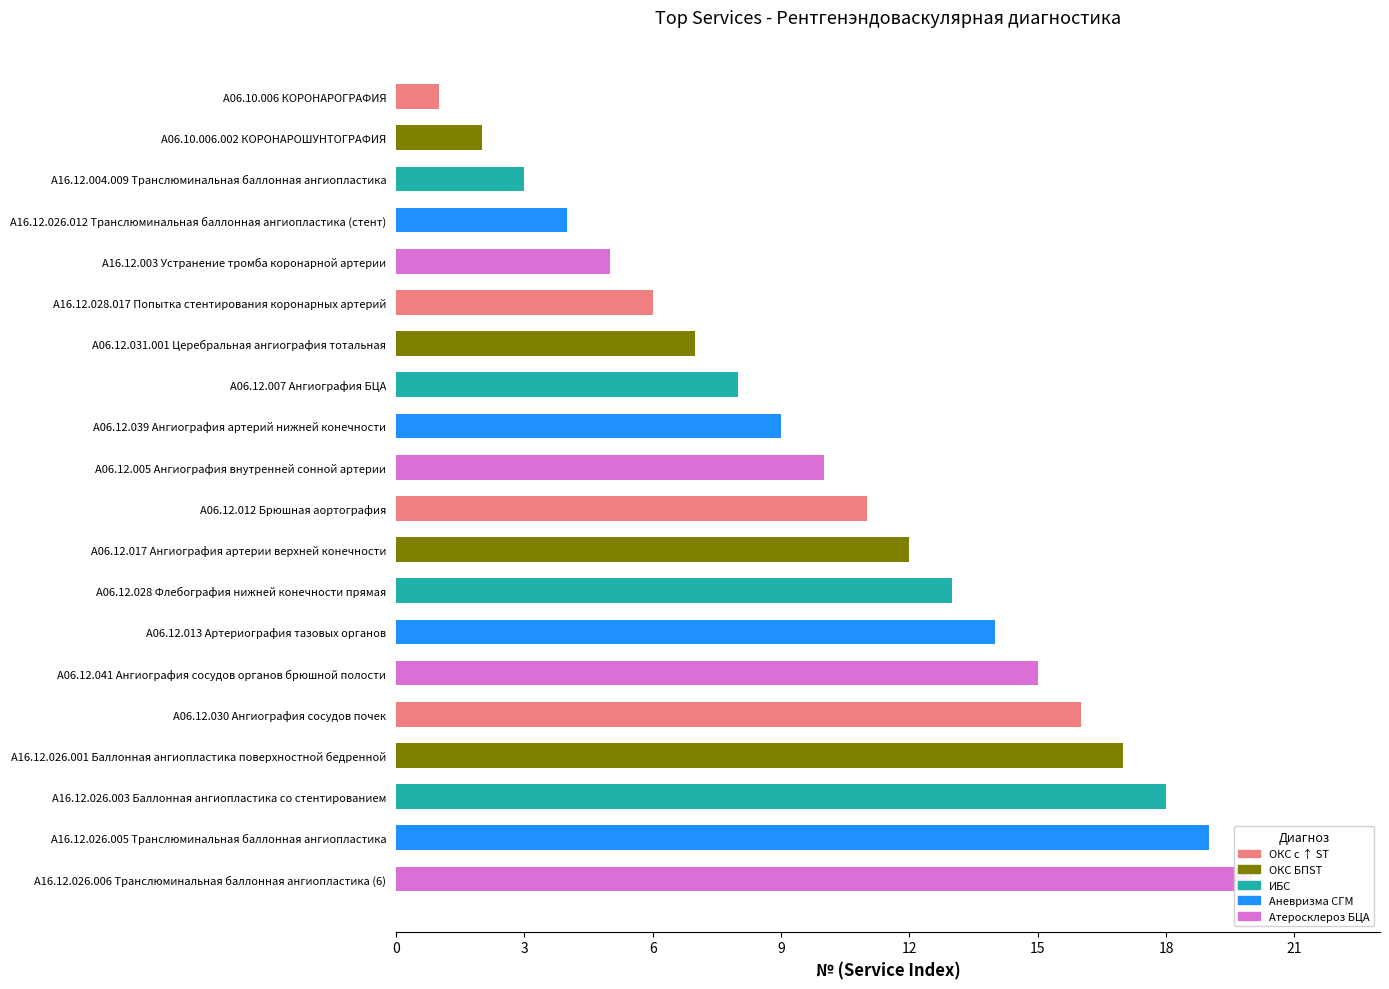

Which has a higher value, A16.12.028.017 Попытка стентирования коронарных артерий or A16.12.026.012 Транслюминальная баллонная ангиопластика (стент)?

A16.12.028.017 Попытка стентирования коронарных артерий